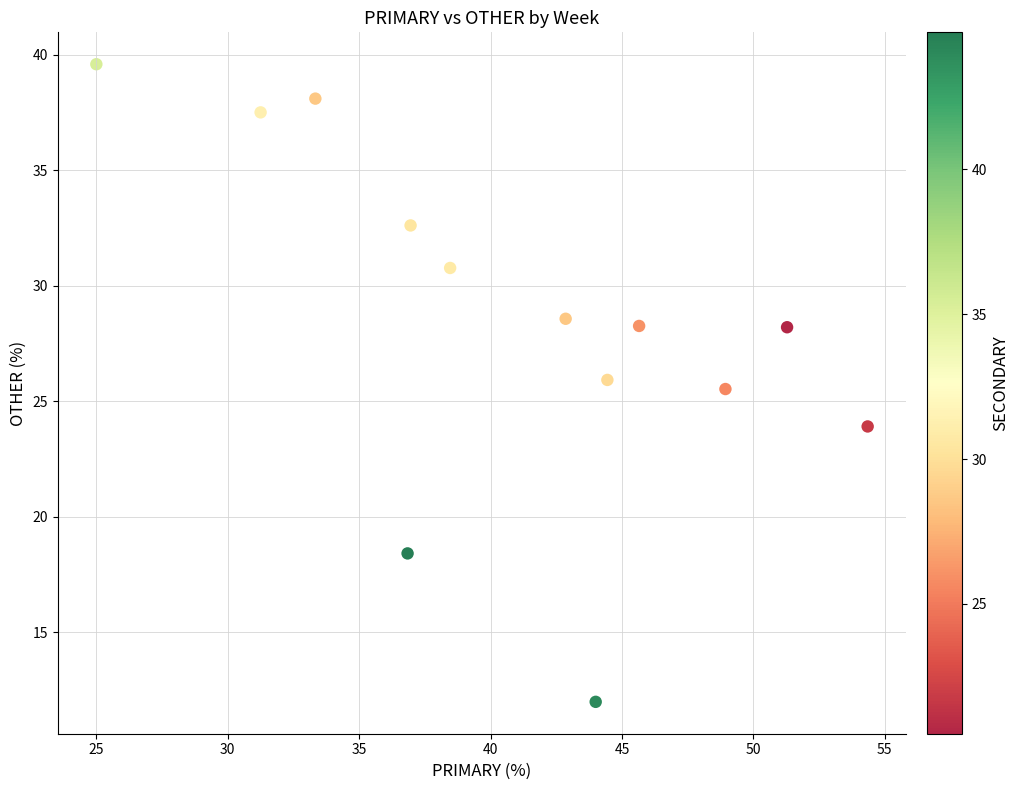

What Y value in the scatter plot is closest to 25?

25.5